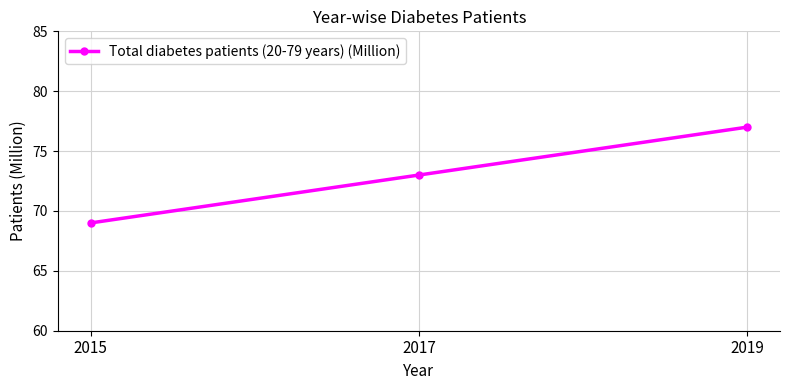

List the labels in order of value, smallest first.

2015, 2017, 2019